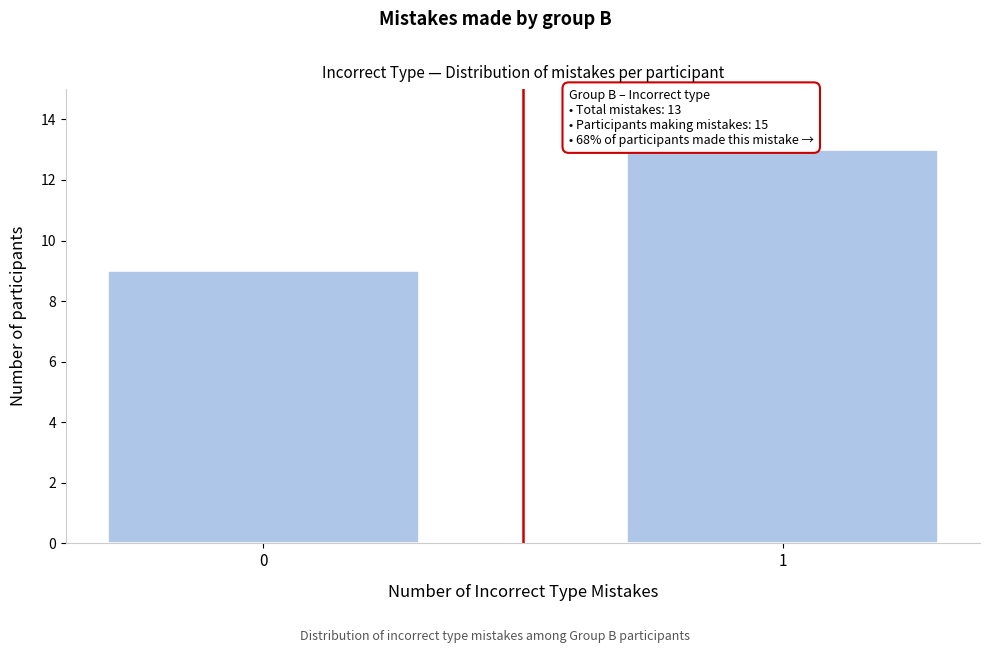

Reading left to right, extract all data points from this chart.

0=9	1=13